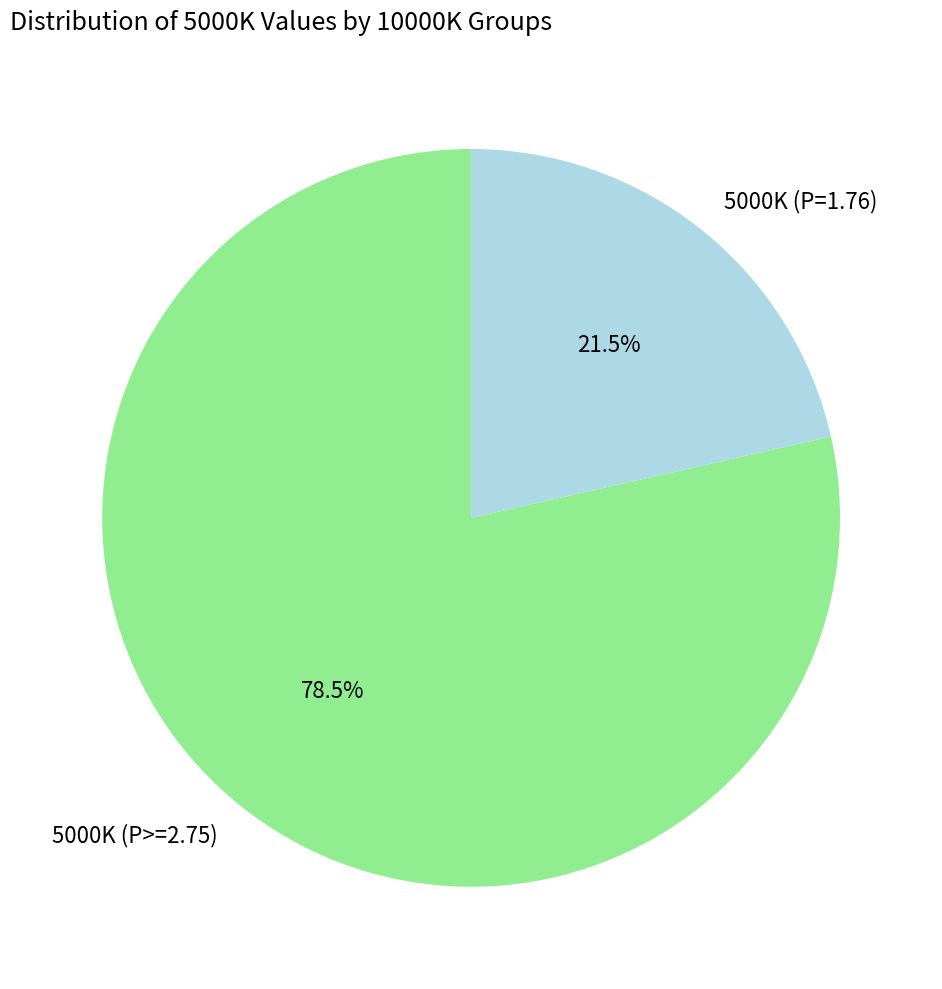

Which slice represents more than half of the pie?

5000K (P>=2.75)